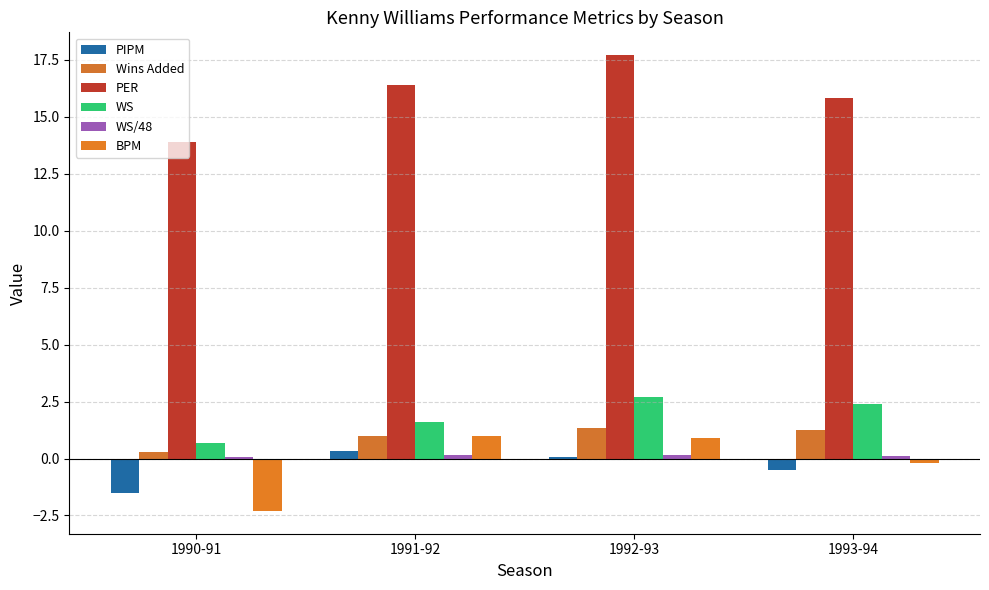

What is the spread (max minus min) of values at 1991-92?

16.3